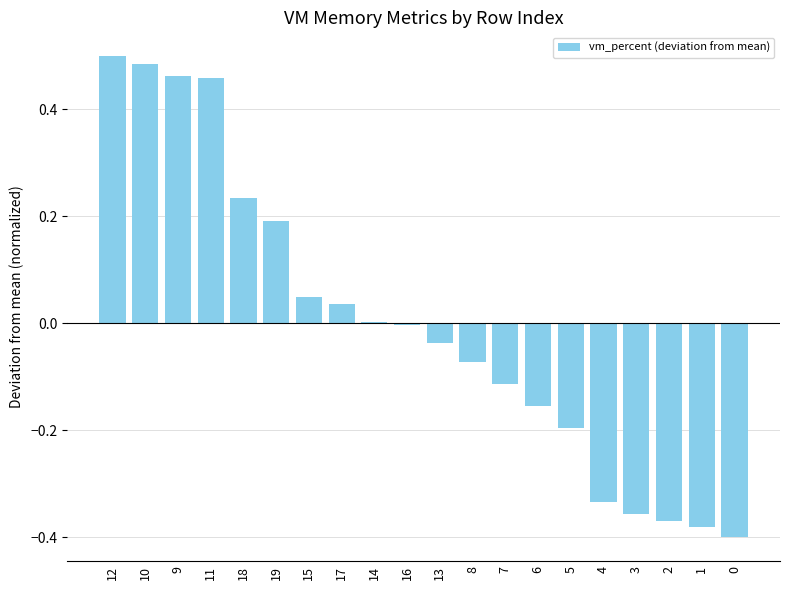

What is the difference between the values at 12 and 6?

0.7